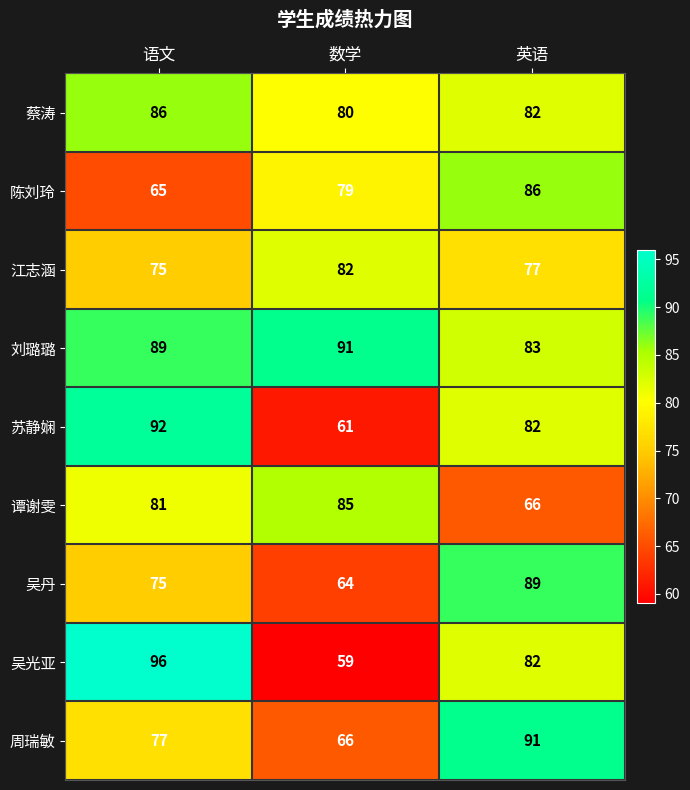

Which series has the largest total across all categories?

刘璐璐